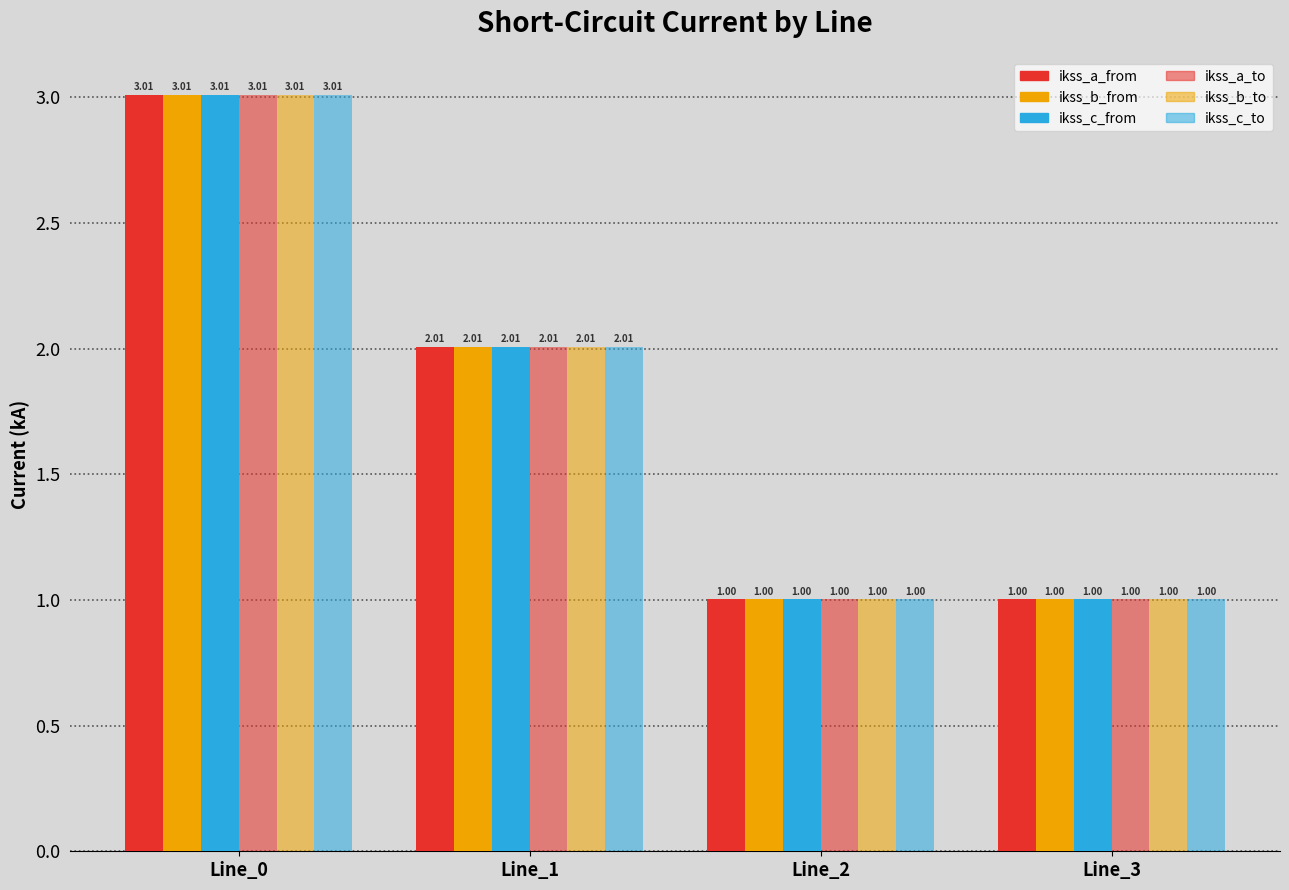

How many series are shown in this chart?

6